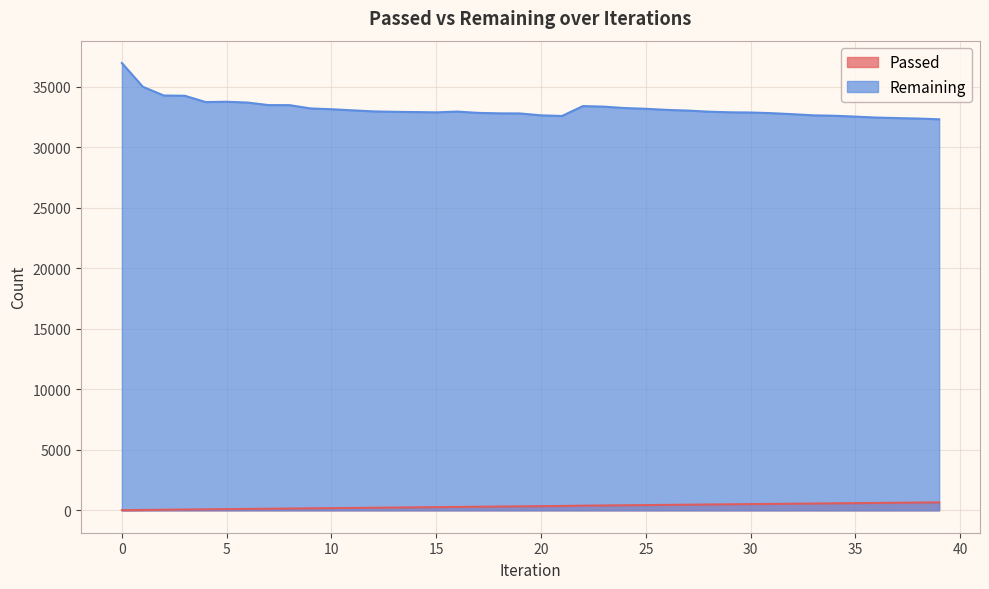

What is the spread (max minus min) of values at 29?

32370